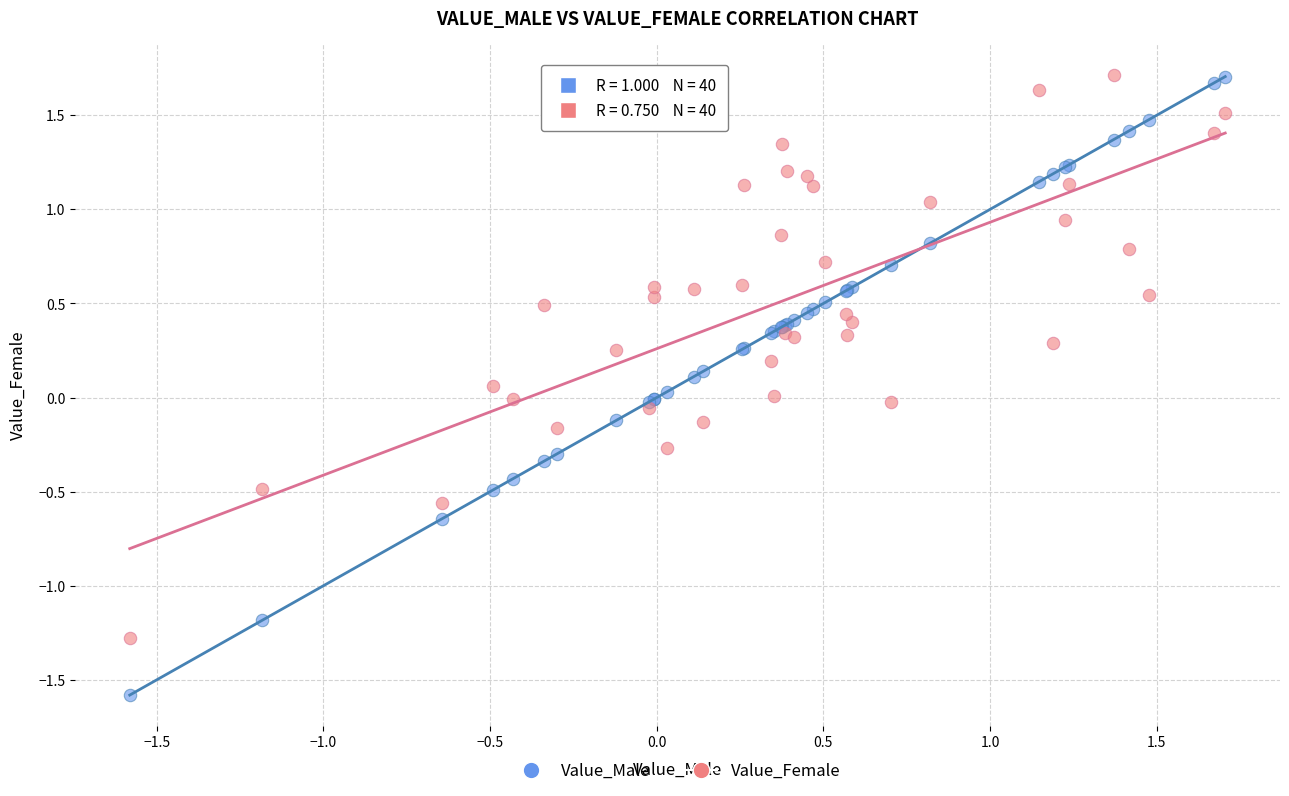

Which series contains the lowest Y value?

Value_Male